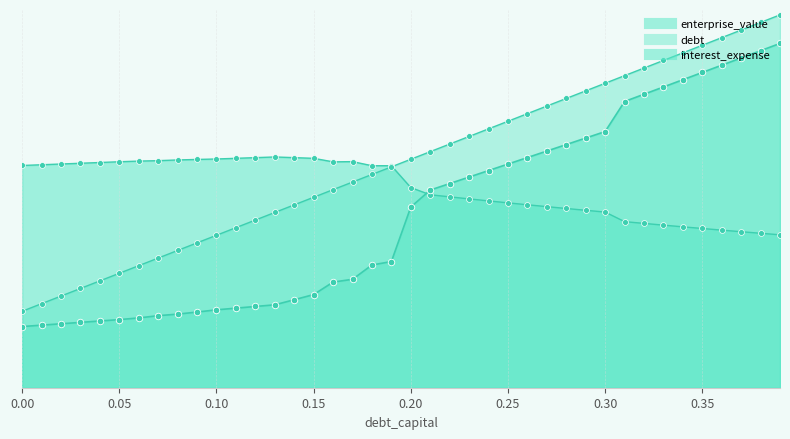

What is the total value across all series at 0.06?

384.3